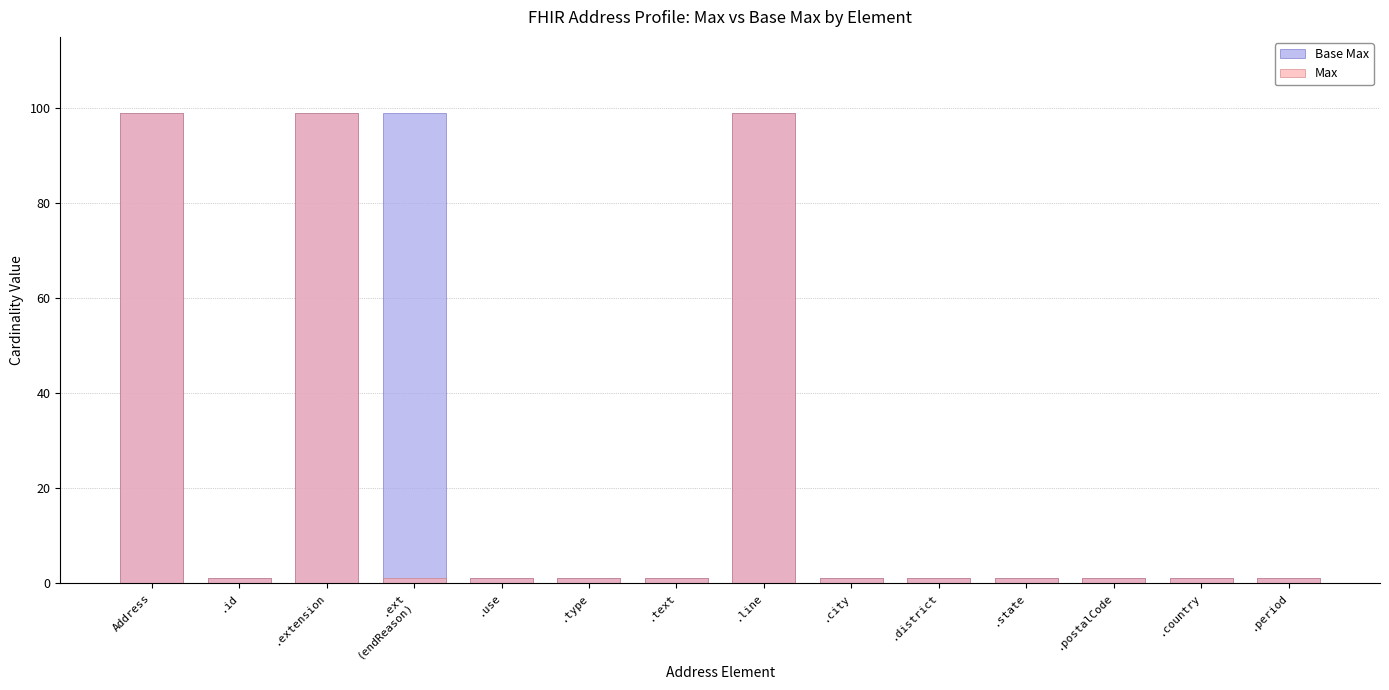

How many bars are there in total?

28